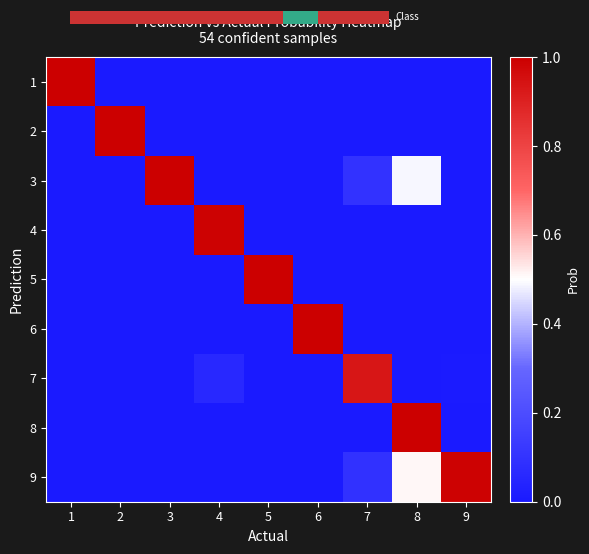

Between 7 and 5, which is larger?

7